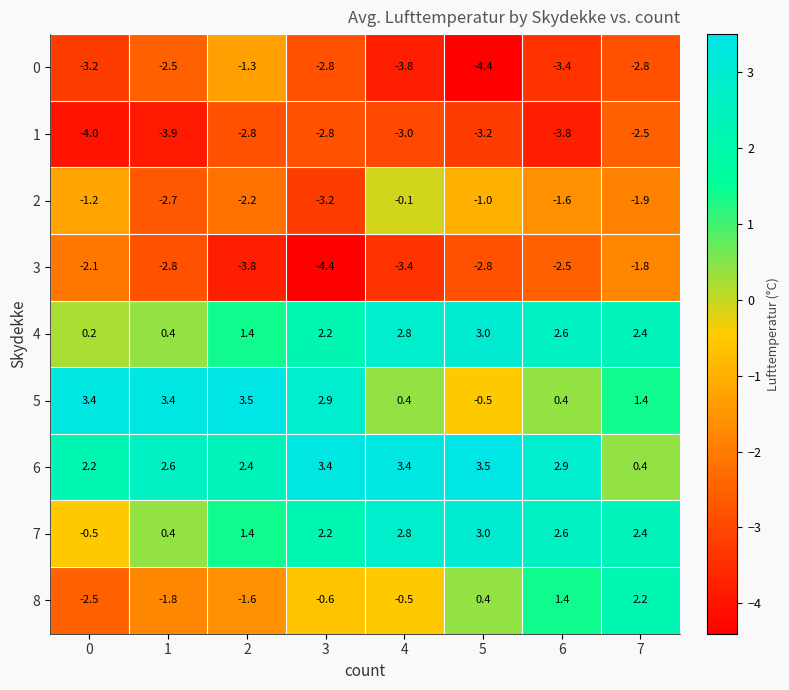

What is the average value of the 5 series?

1.9